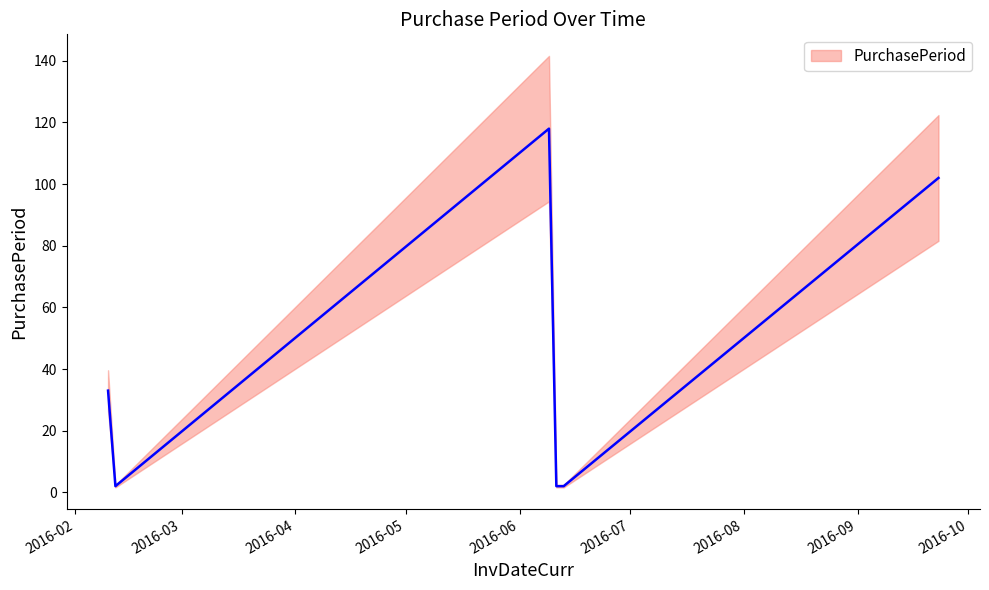

Reading left to right, list all the values displayed in this chart.

33	2	118	2	2	102